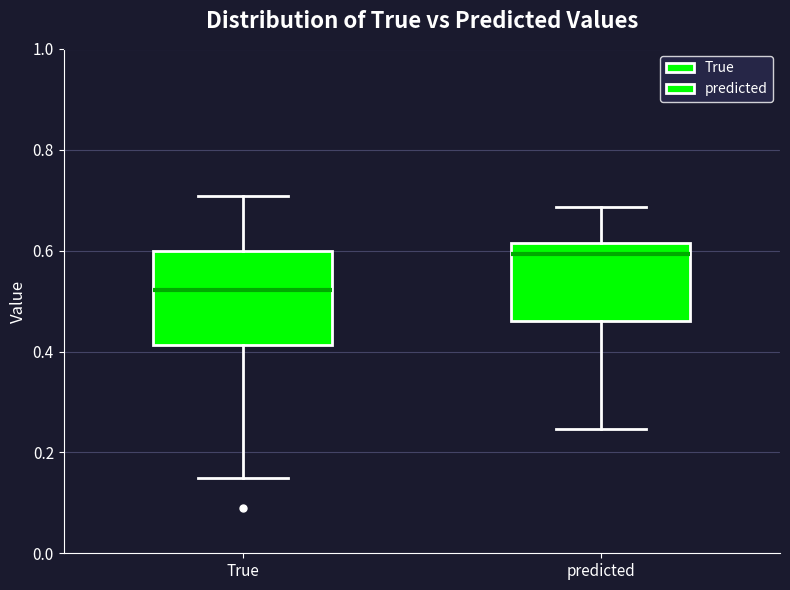

Which box has the lowest median line?

True